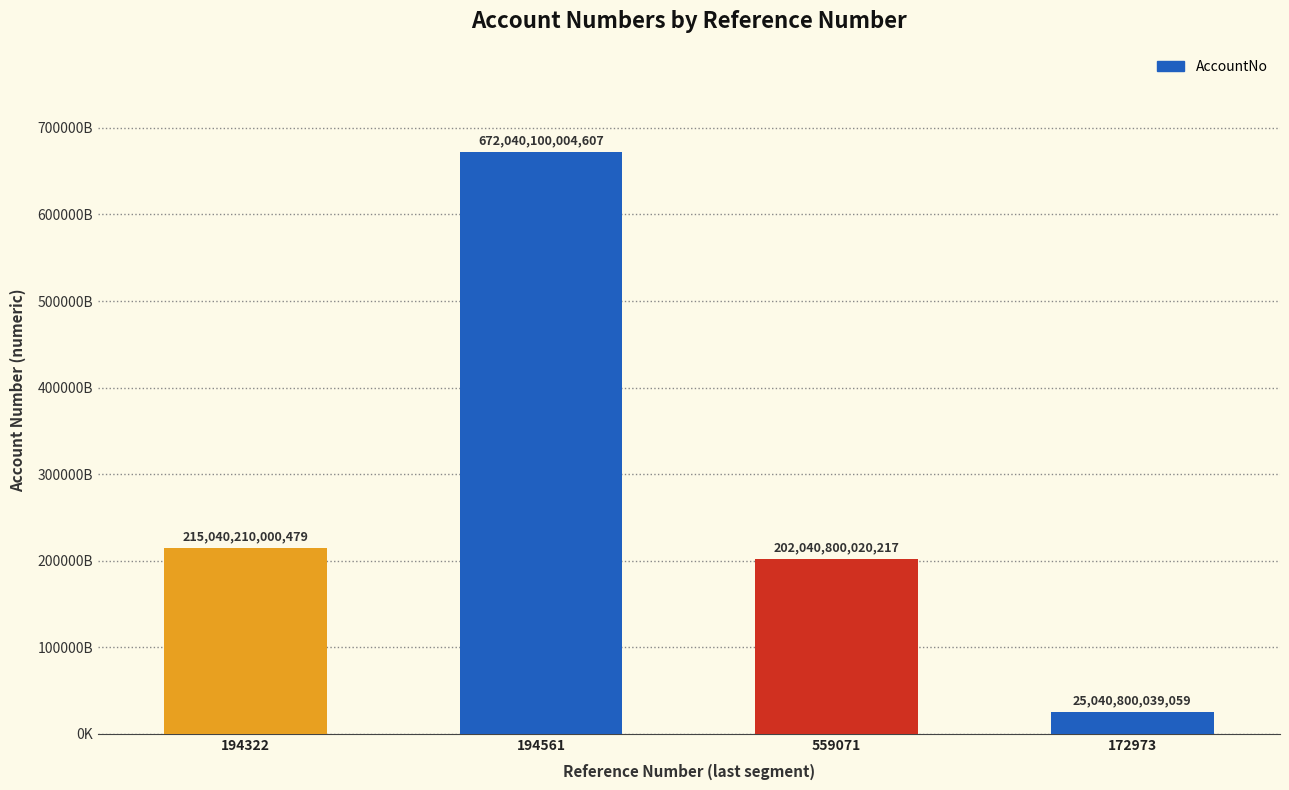

Reading left to right, extract all data points from this chart.

215040210000479	672040100004607	202040800020217	25040800039059